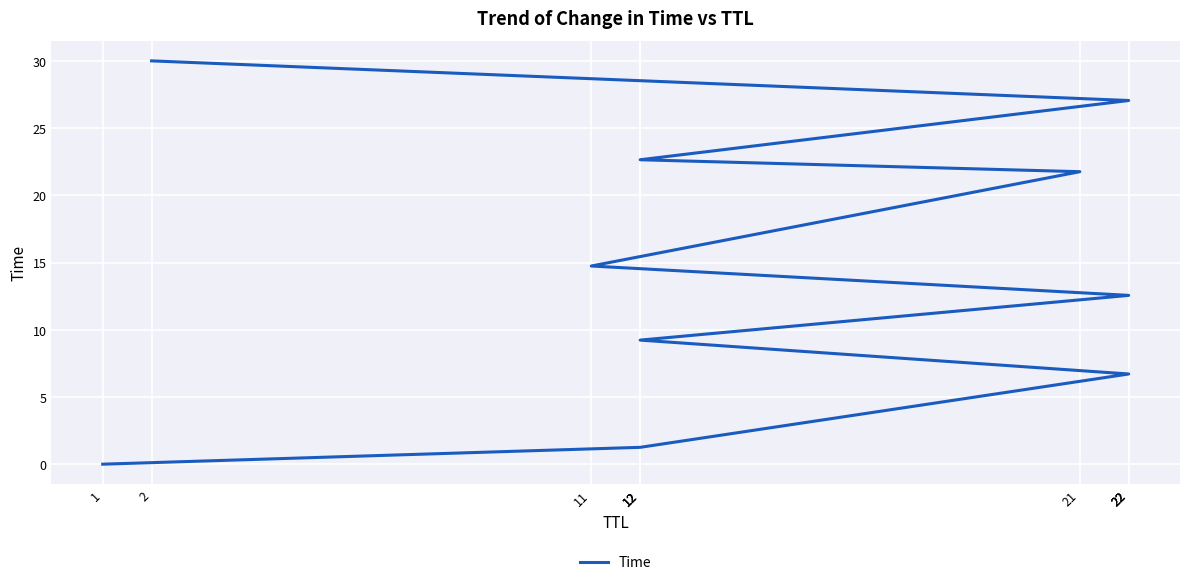

Reading left to right, extract all data points from this chart.

0.0	1.3	6.7	9.2	12.6	14.7	21.8	22.6	27.1	30.0